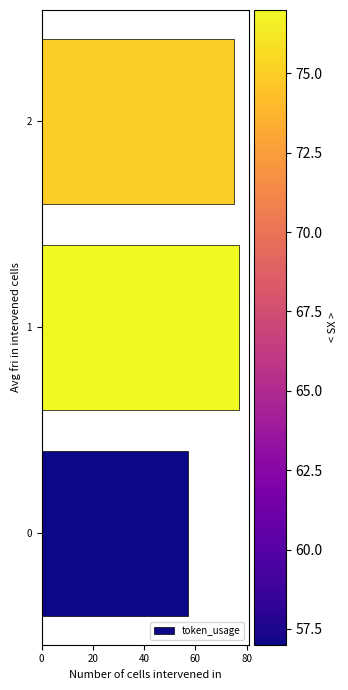

Rank the categories by value from lowest to highest.

0, 2, 1